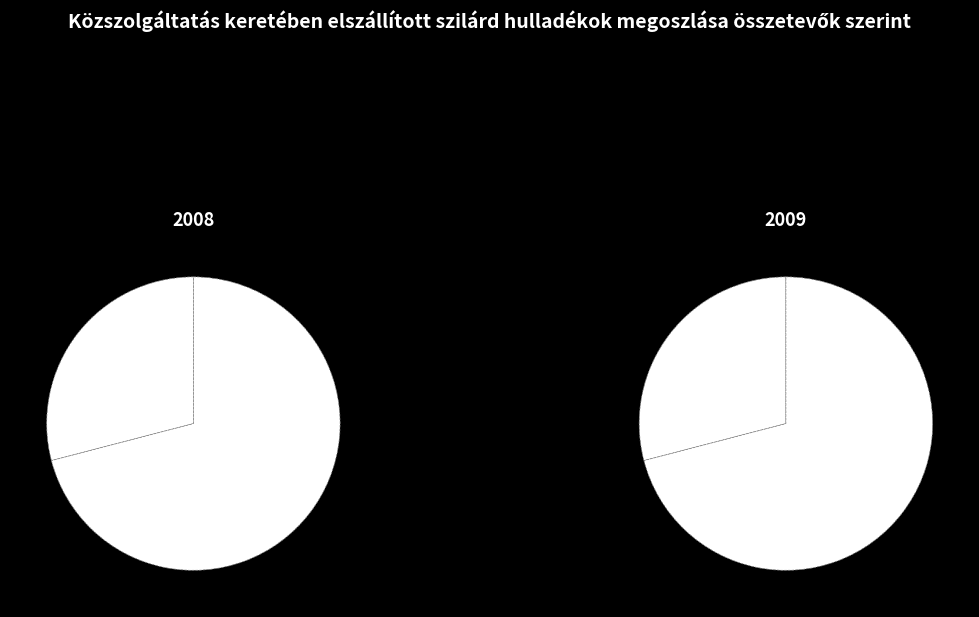

Count the number of slices in the pie.

2